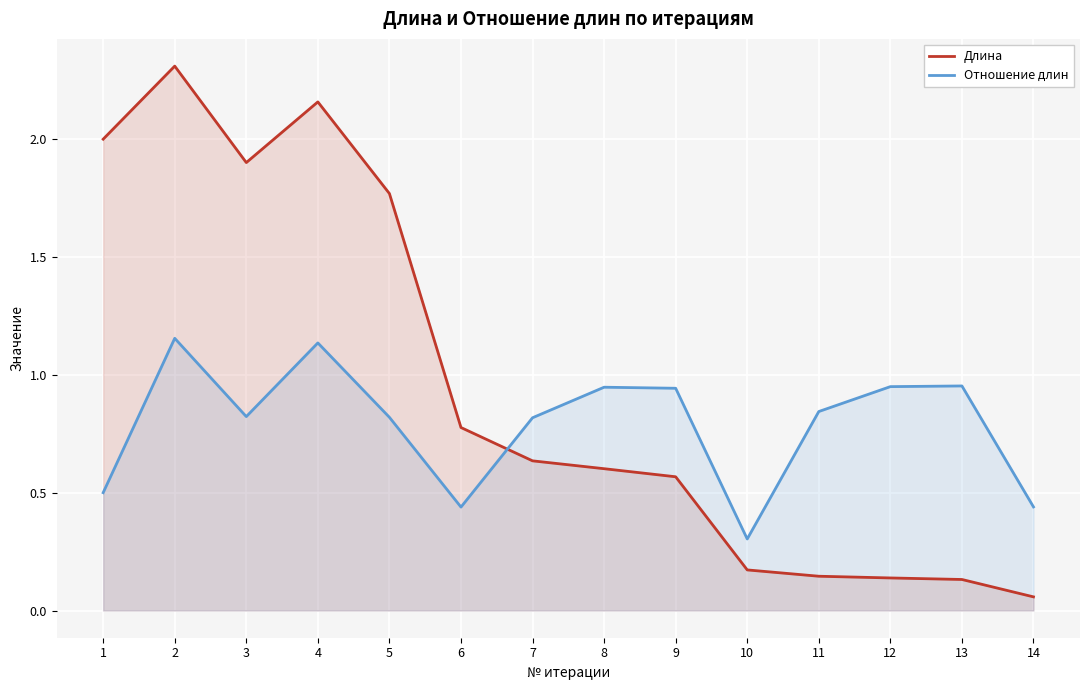

Between 8 and 9, which is larger?

8